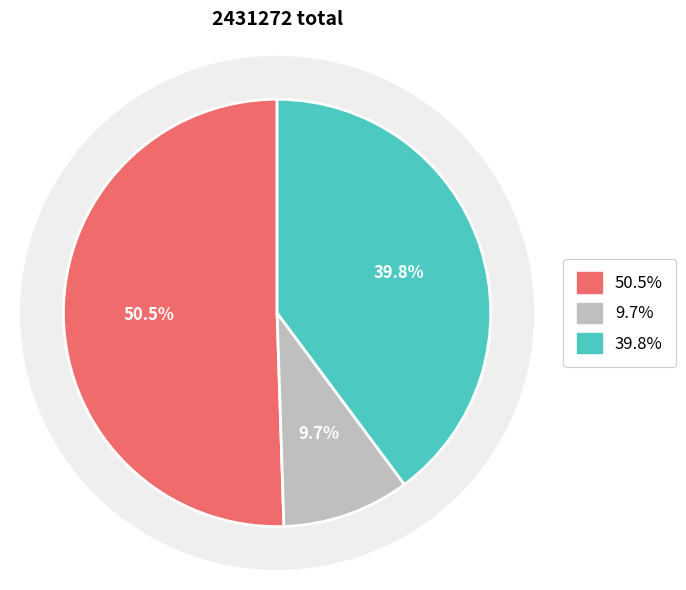

Is there a majority slice in this chart?

Yes